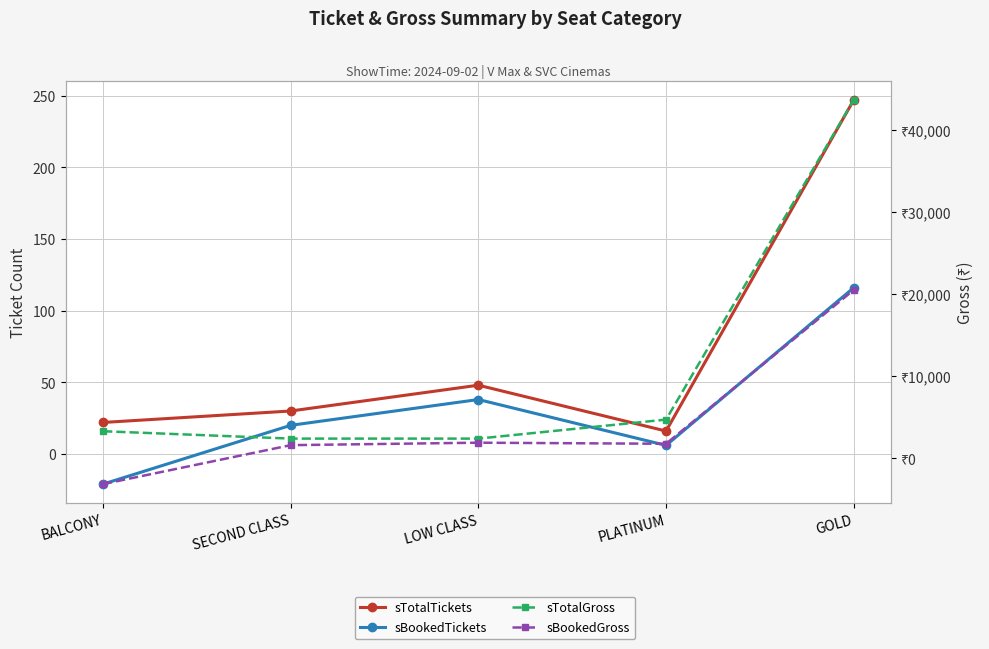

List the labels in order of sBookedTickets value, smallest first.

BALCONY, PLATINUM, SECOND CLASS, LOW CLASS, GOLD